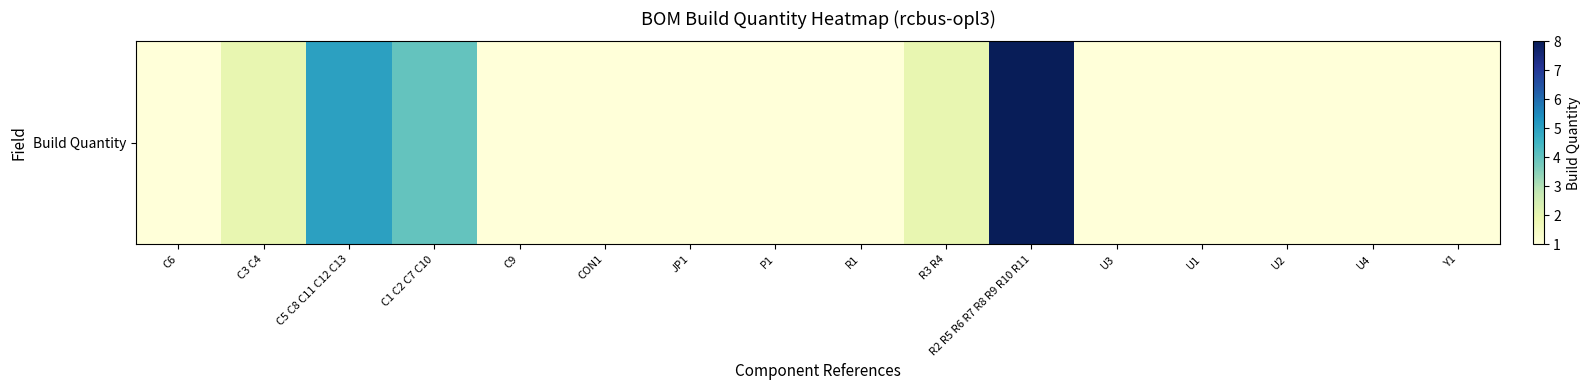

What is the maximum value shown in the chart?

8